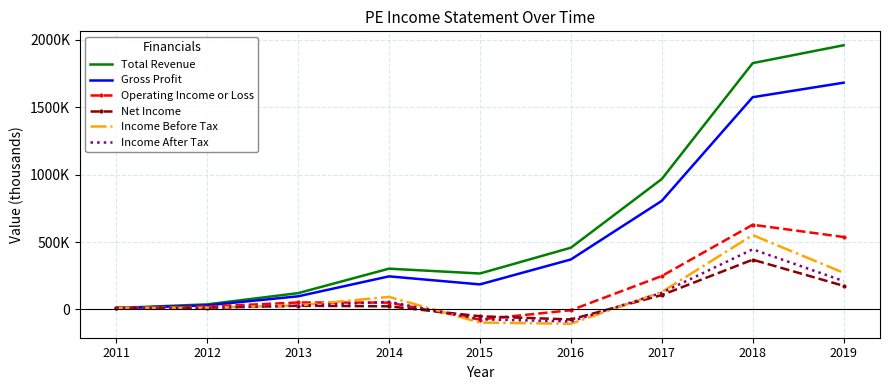

What are all the series names shown in the legend?

Total Revenue, Gross Profit, Operating Income or Loss, Net Income, Income Before Tax, Income After Tax